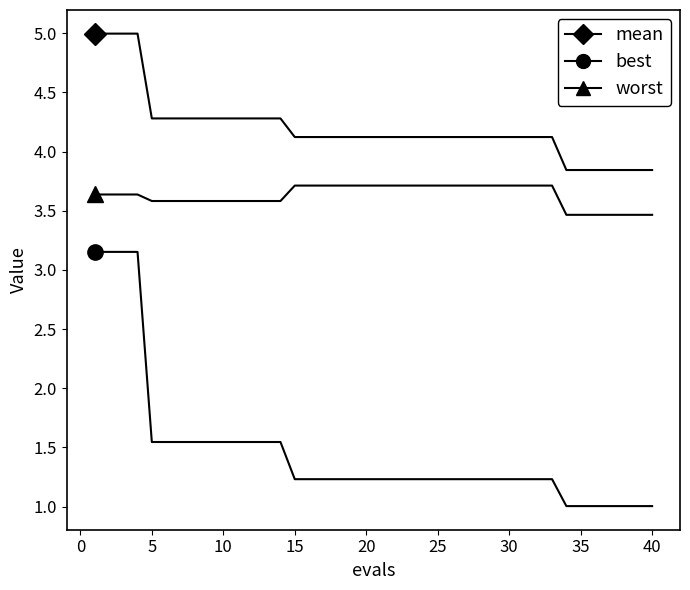

How many lines are shown in the chart?

3